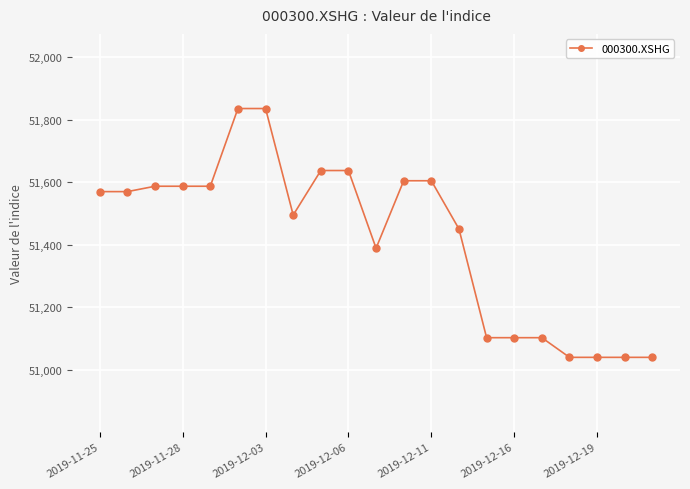

Reading left to right, what are all the values shown in this chart?

51570.2	51570.2	51587.5	51587.5	51587.5	51836.1	51836.1	51495.2	51637.7	51637.7	51389.1	51605.0	51605.0	51450.7	51102.7	51102.7	51102.7	51039.8	51039.8	51039.8	51039.8